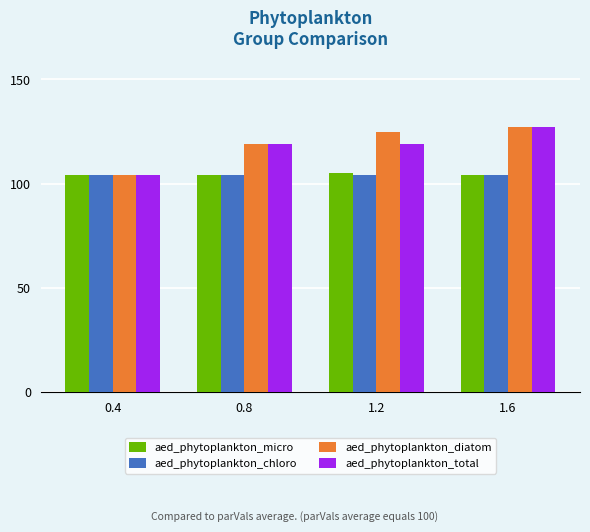

What position from the right is 1.2?

2